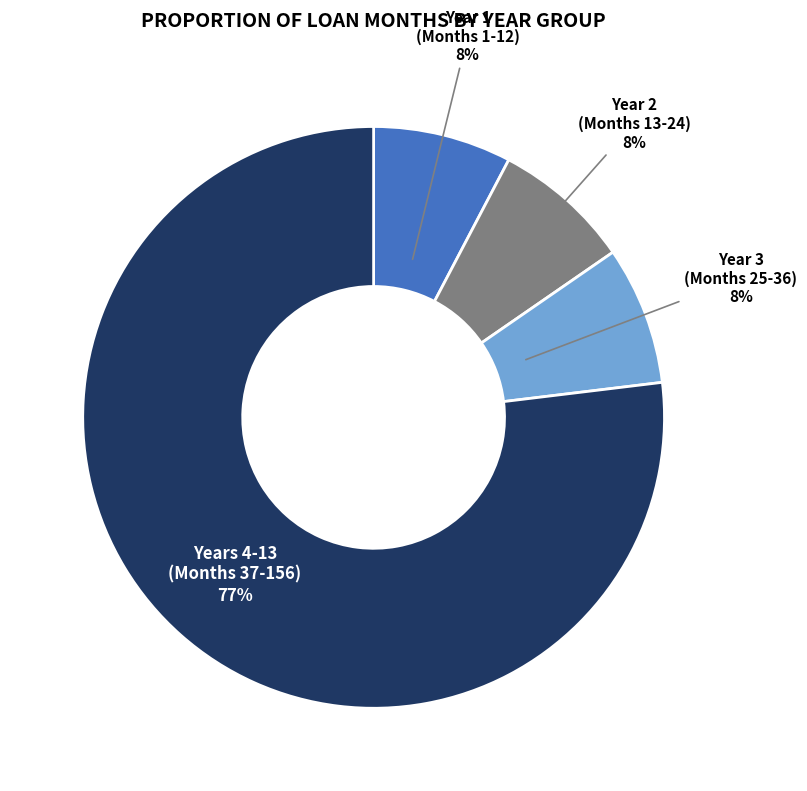

How many segments does this pie chart have?

4